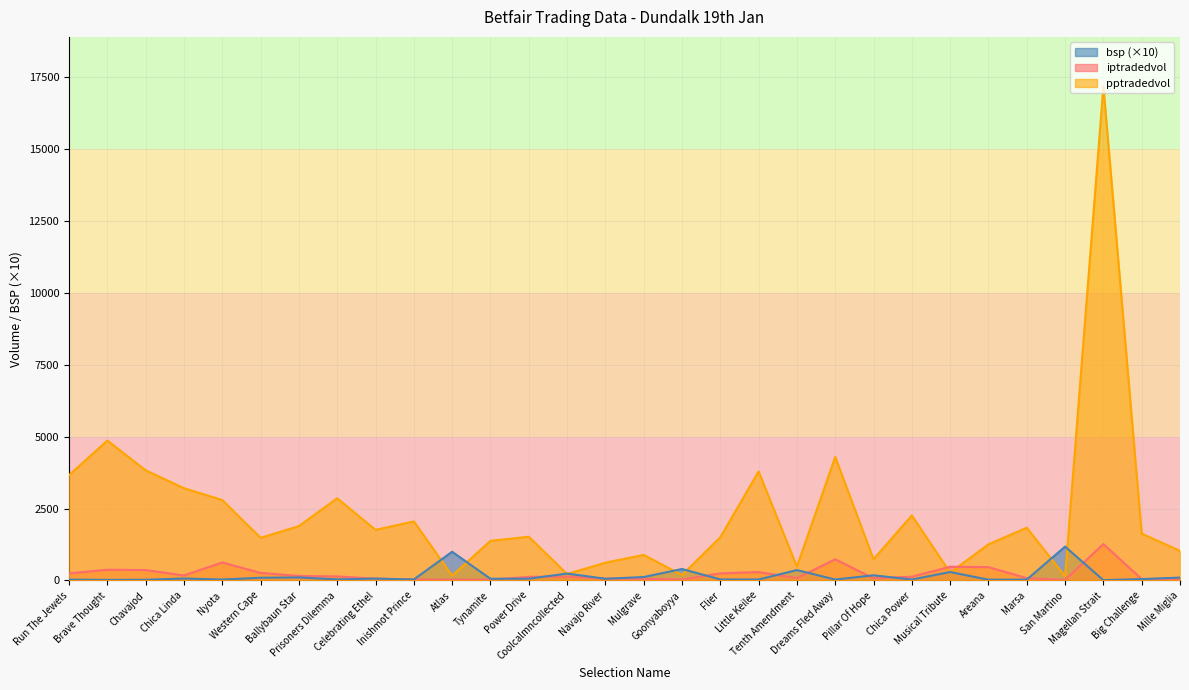

At which category is the sum across all series the highest?

Magellan Strait